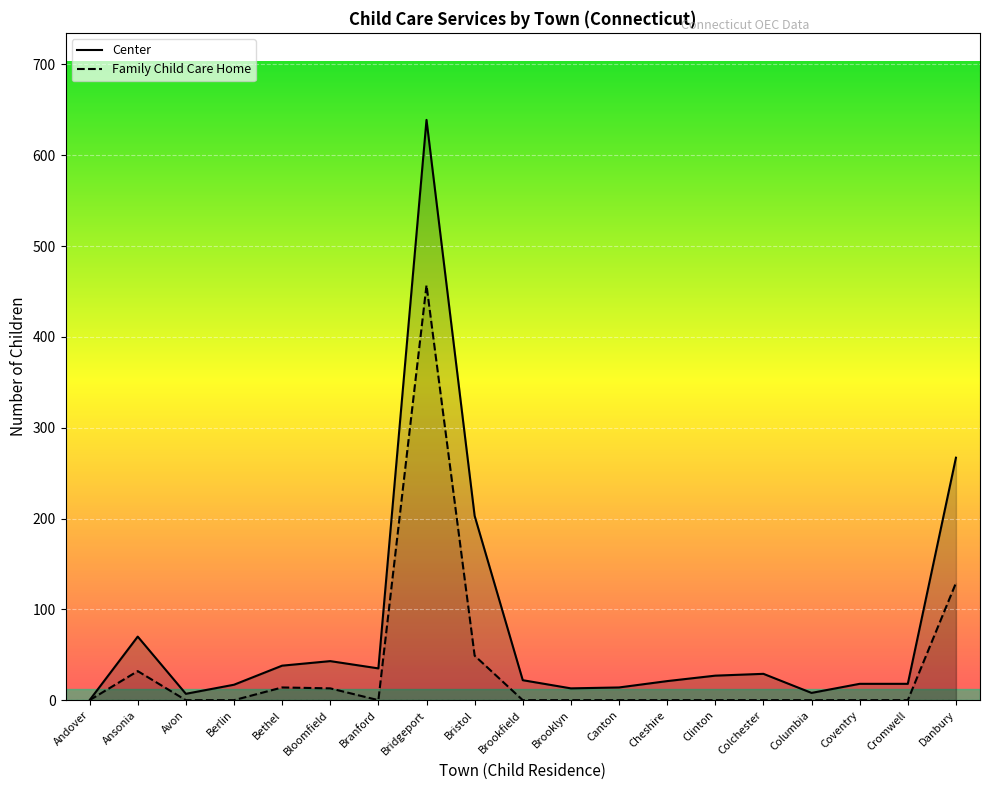

What is the label of the 18th point from the right?

Ansonia